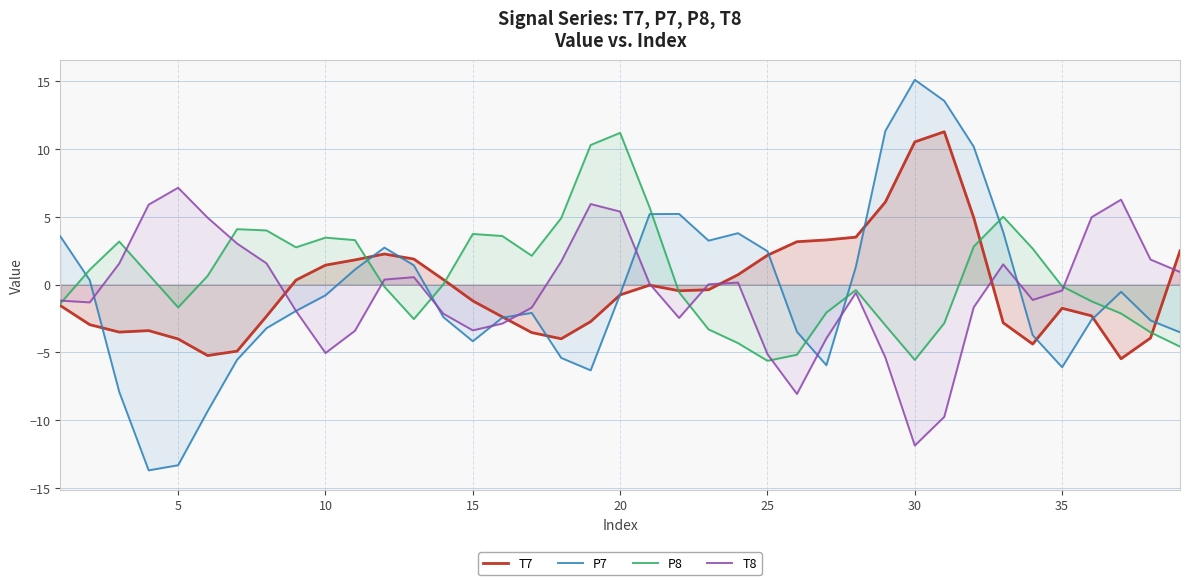

Which series has the largest range (max minus min)?

P7